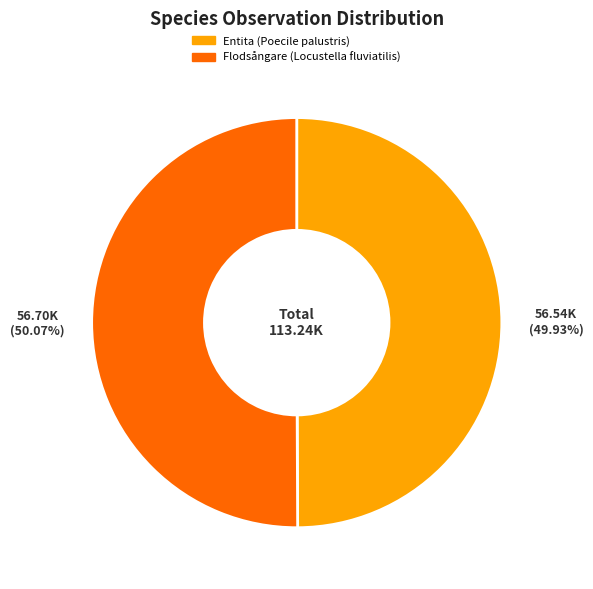

Does any single category account for the majority?

Yes